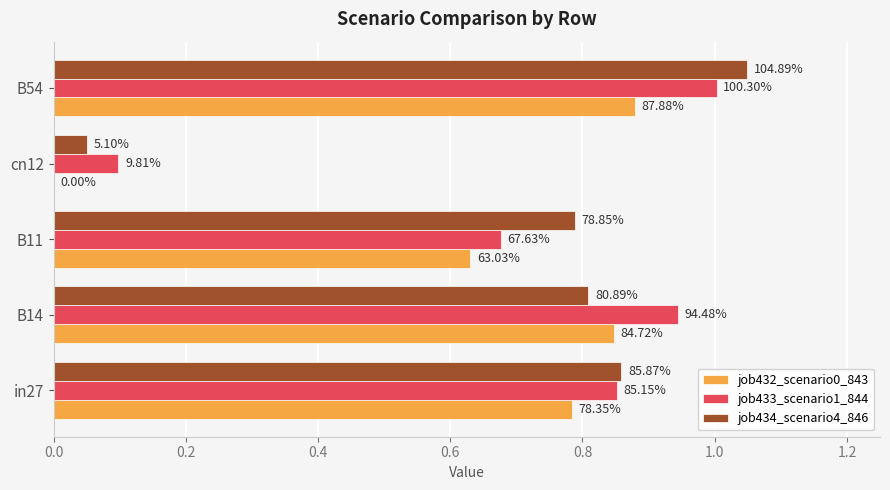

What are all the series names shown in the legend?

job432_scenario0_843, job433_scenario1_844, job434_scenario4_846